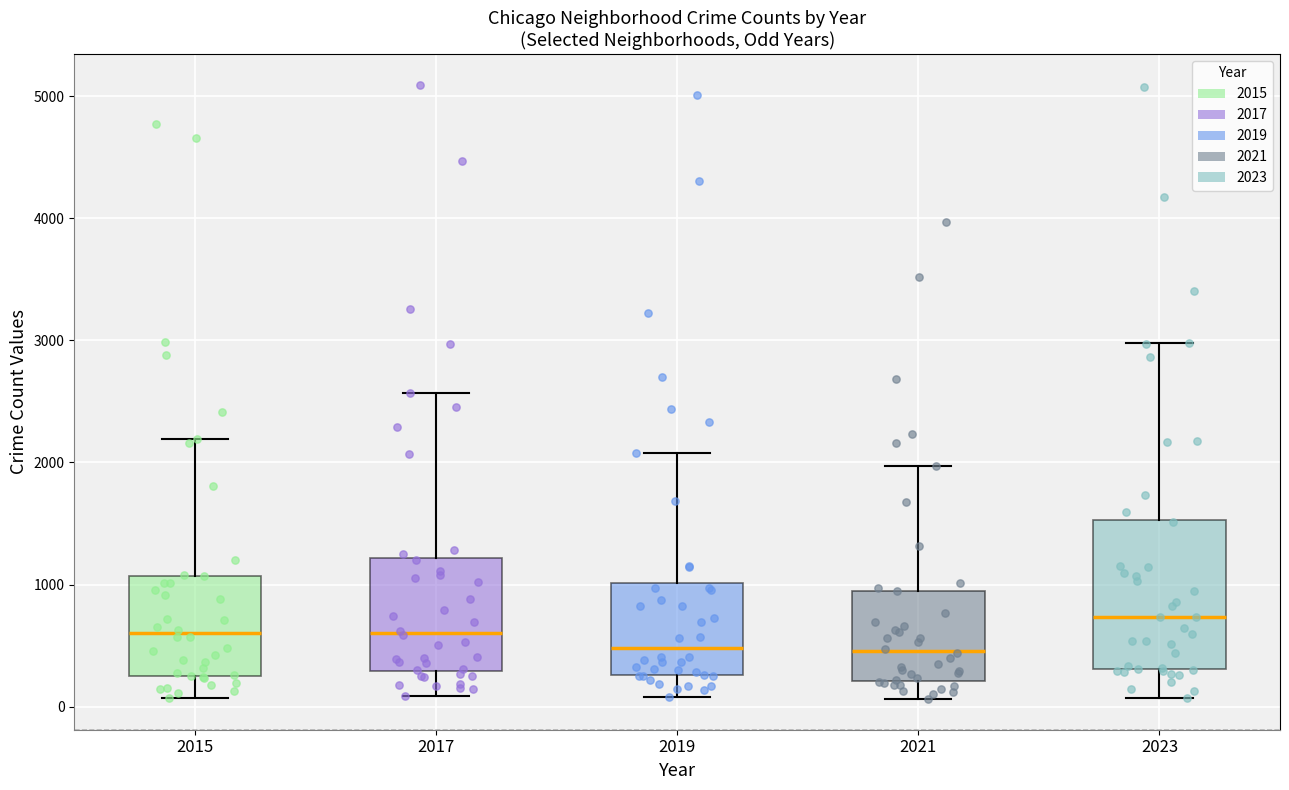

Where is the upper edge of the box at x = 2015 on the y-axis? The values are not printed on the chart, so give them approximately, as read against the axis.

1100